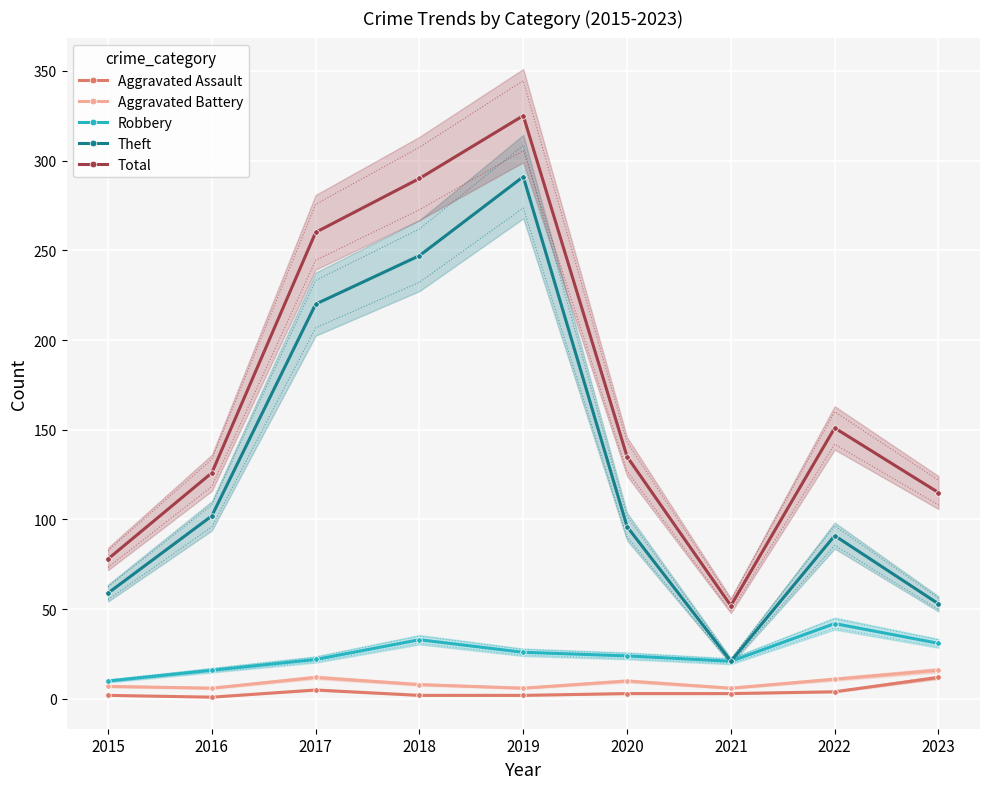

Count the number of data series in this chart.

5